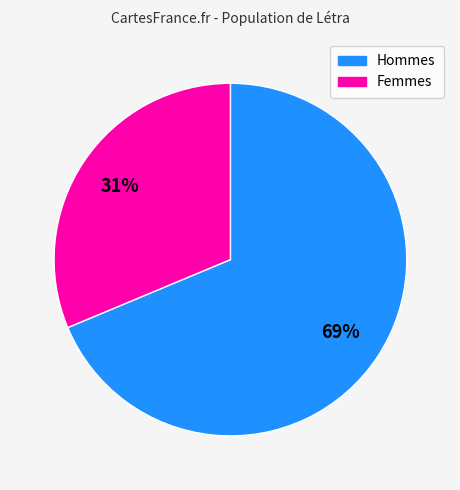

Is there any slice that represents more than half of the pie?

Yes